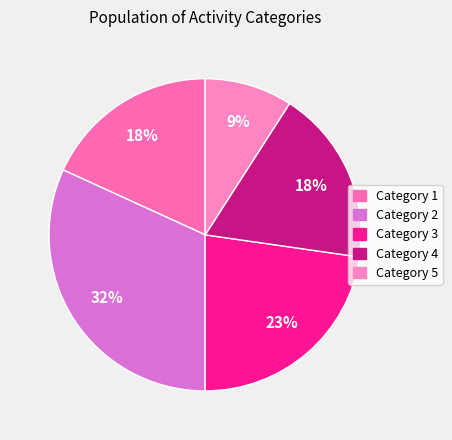

What is the smallest slice in the pie chart?

Category 5